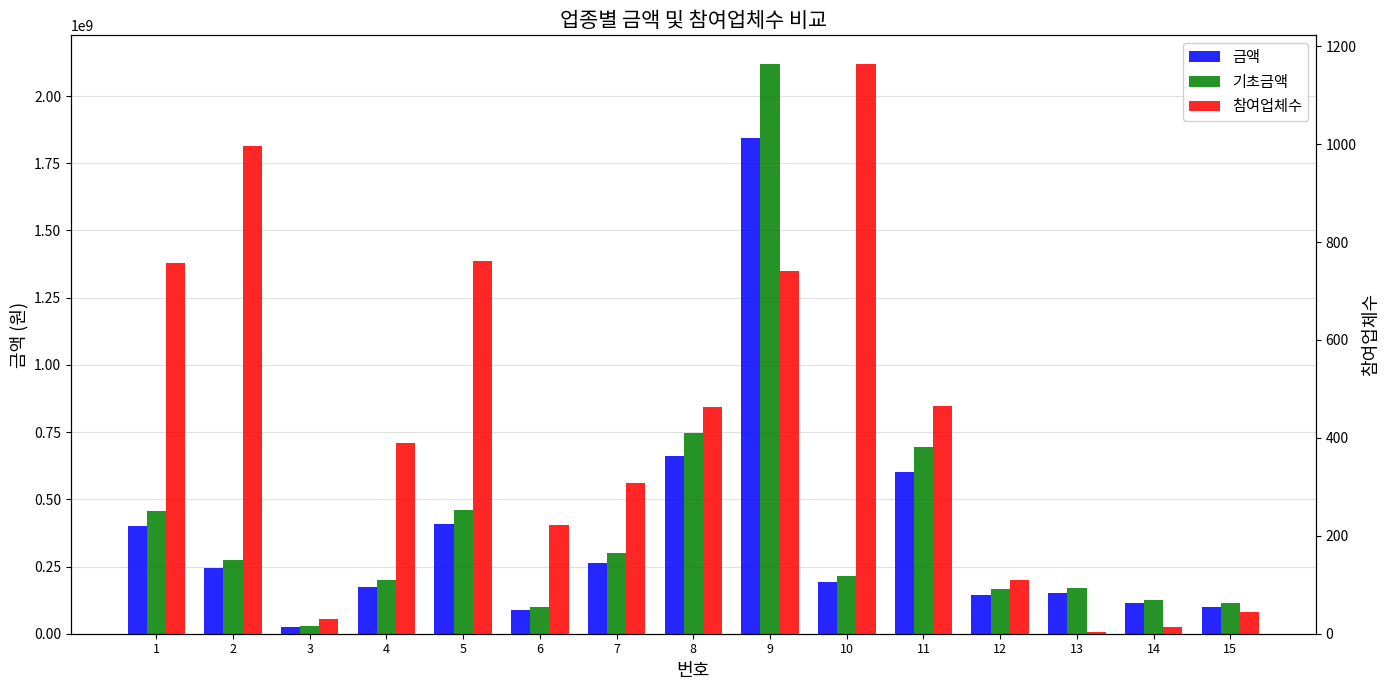

How many values in the 참여업체수 series exceed 390?

7